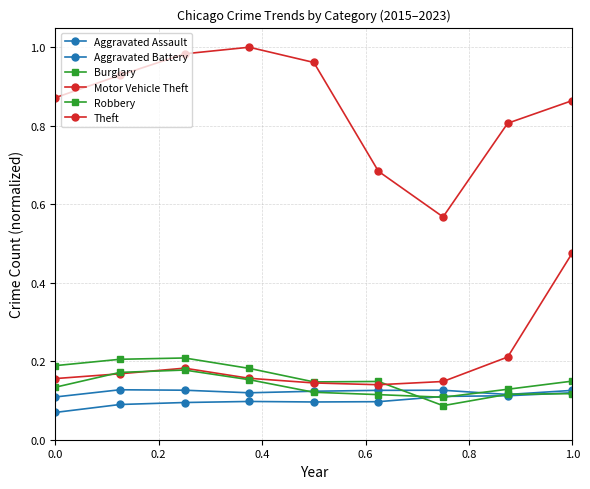

How many data points does each series have?

9